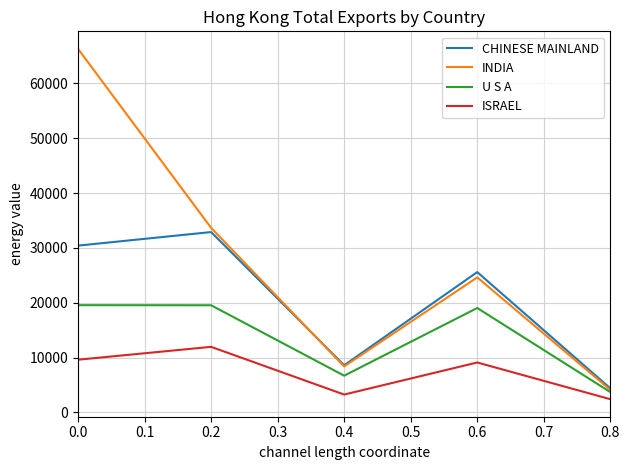

In U S A, how many points are lower than both neighbors (excluding endpoints)?

1